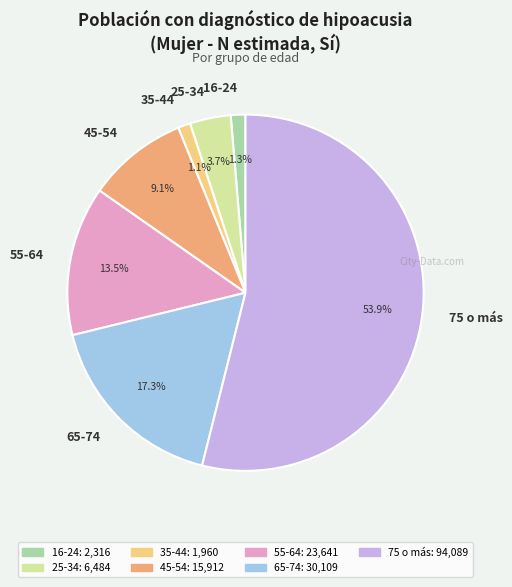

Which slice is the largest?

75 o más